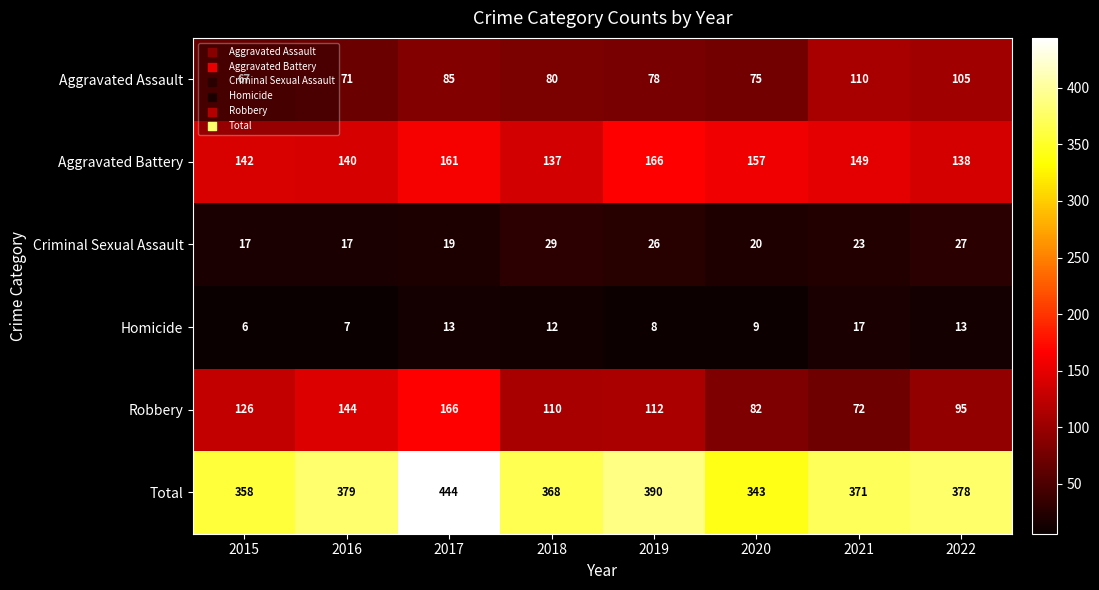

What is the sum of all Aggravated Battery values?

1190